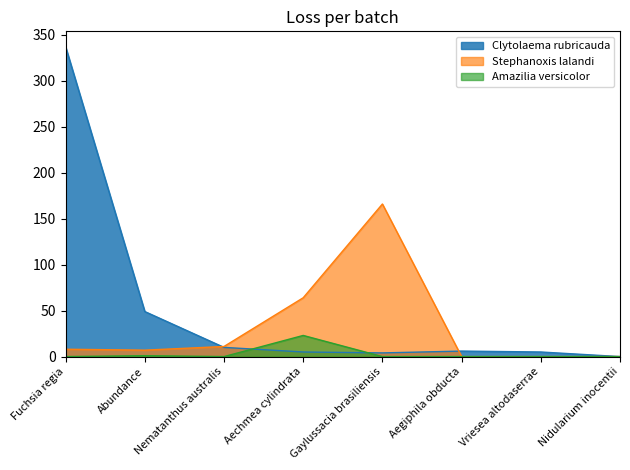

Reading left to right, what are all the values shown in this chart?

Clytolaema rubricauda: Fuchsia regia=337	Abundance=49	Nematanthus australis=10	Aechmea cylindrata=5	Gaylussacia brasiliensis=4	Aegiphila obducta=6	Vriesea altodaserrae=5	Nidularium inocentii=0
Stephanoxis lalandi: Fuchsia regia=8	Abundance=7	Nematanthus australis=11	Aechmea cylindrata=64	Gaylussacia brasiliensis=166	Aegiphila obducta=0	Vriesea altodaserrae=0	Nidularium inocentii=0
Amazilia versicolor: Fuchsia regia=0	Abundance=1	Nematanthus australis=0	Aechmea cylindrata=23	Gaylussacia brasiliensis=0	Aegiphila obducta=0	Vriesea altodaserrae=0	Nidularium inocentii=0